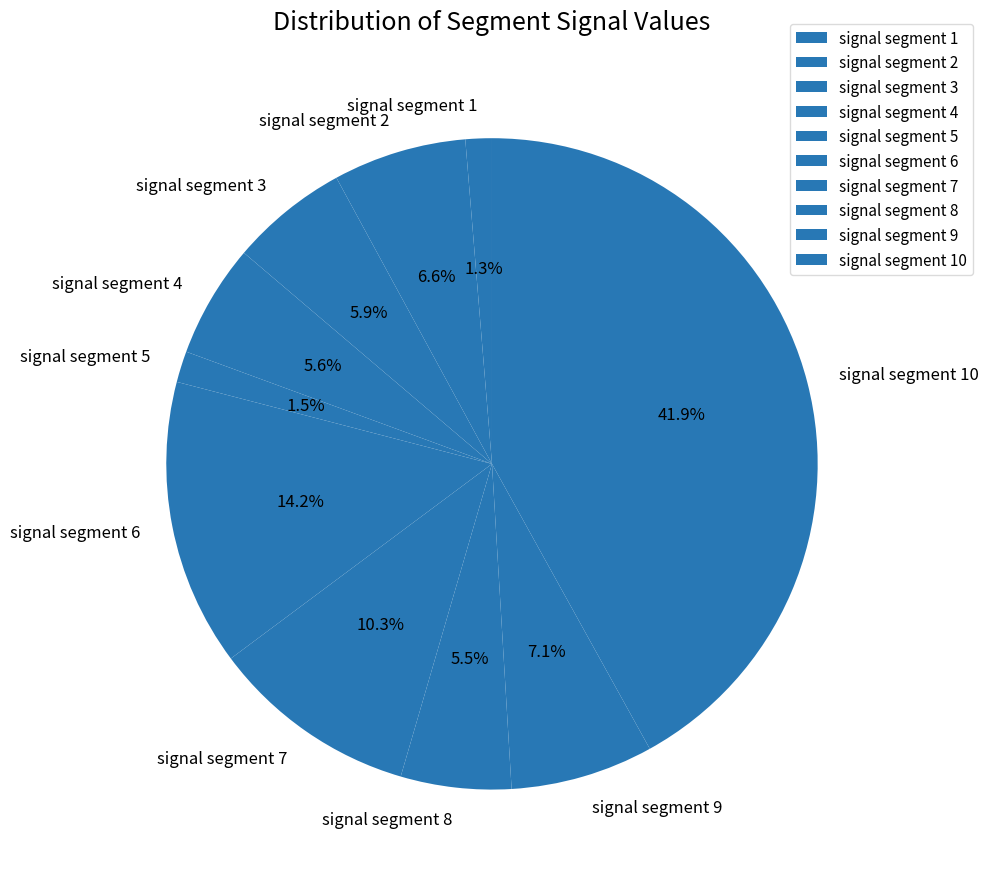

To the nearest percent, what portion does signal segment 9 represent?

7%